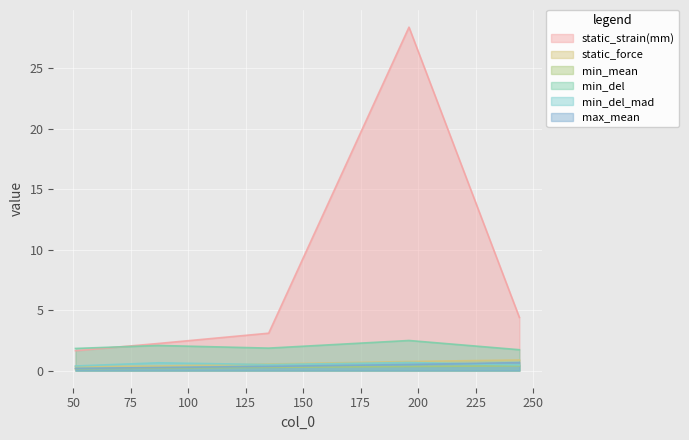

At which label does static_strain(mm) reach its peak?

196